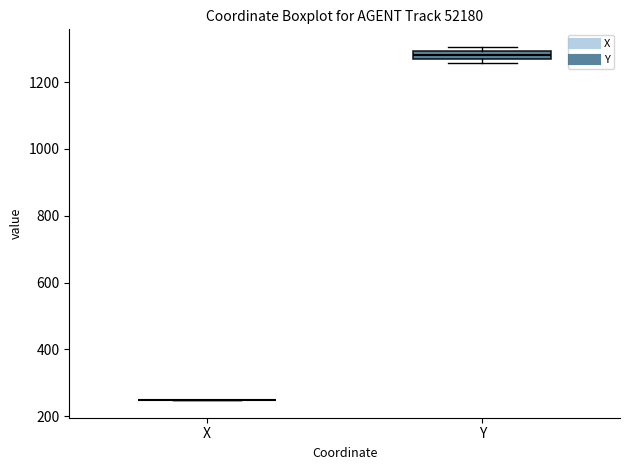

Where is the lower edge of the box for Y on the y-axis? The values are not printed on the chart, so give them approximately, as read against the axis.

1280